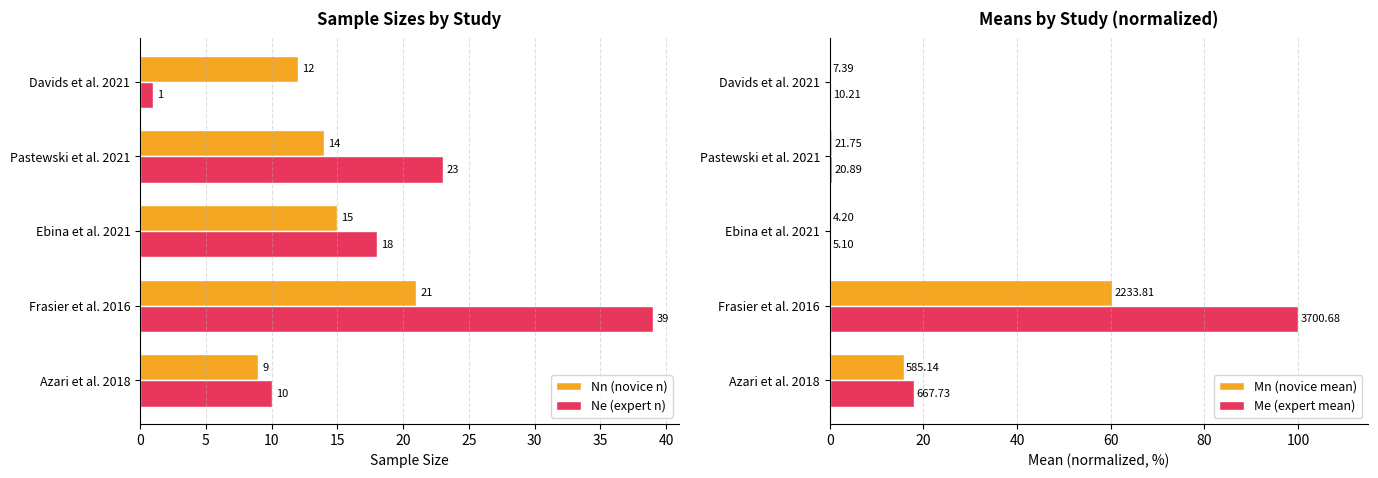

Reading left to right, list all the values displayed in this chart.

Nn (novice n): 9.0	21.0	15.0	14.0	12.0
Ne (expert n): 10.0	39.0	18.0	23.0	1.0
Mn (novice mean): 15.8	60.4	0.1	0.6	0.2
Me (expert mean): 18.0	100.0	0.1	0.6	0.3